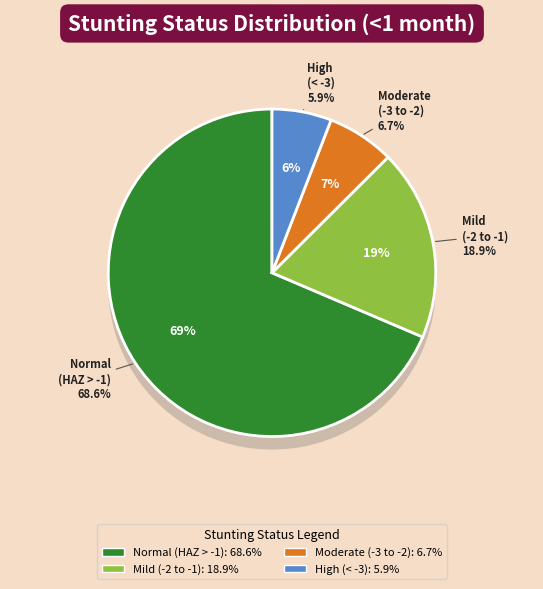

How many slices are in this pie chart?

4